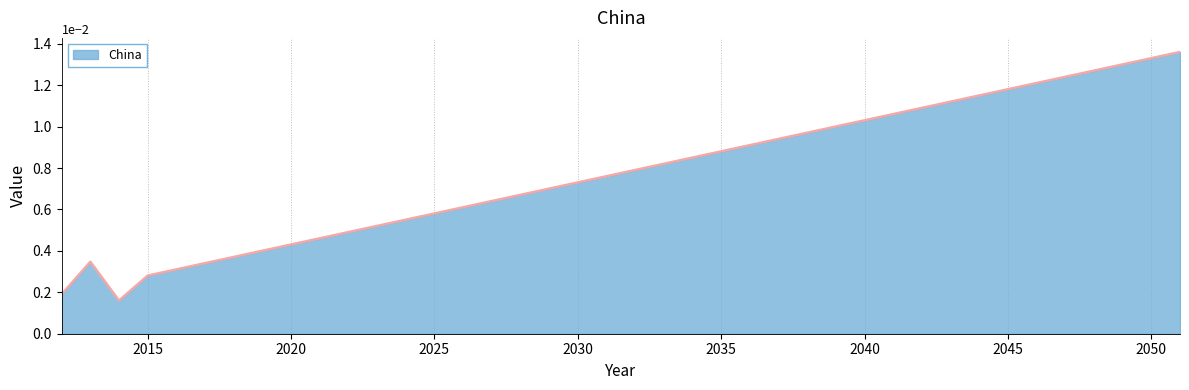

Does the chart have visible grid lines?

Yes